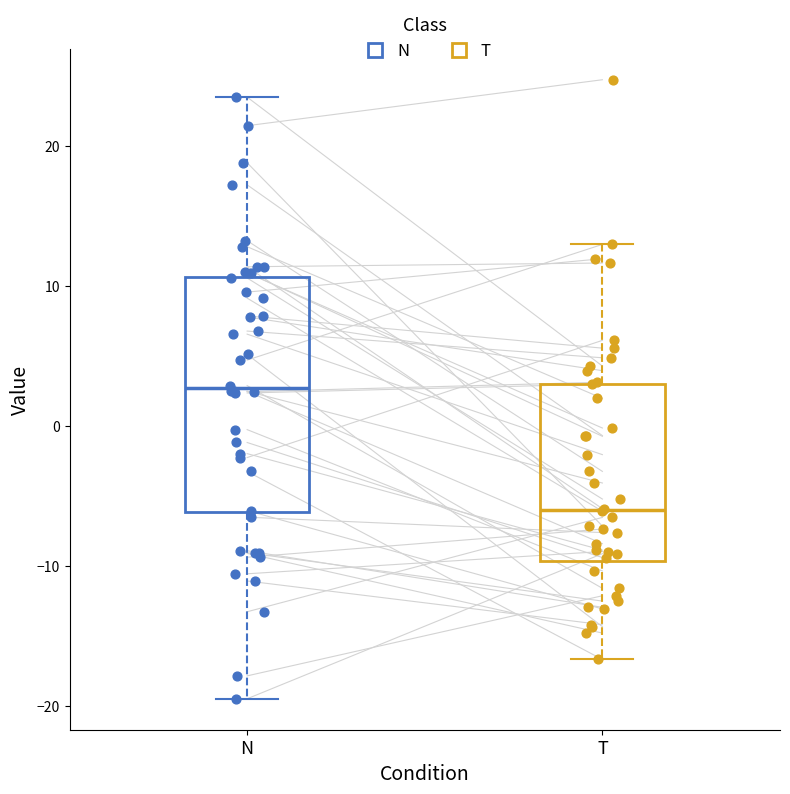

Where does the lower whisker of the box for N end on the y-axis? The values are not printed on the chart, so give them approximately, as read against the axis.

-20